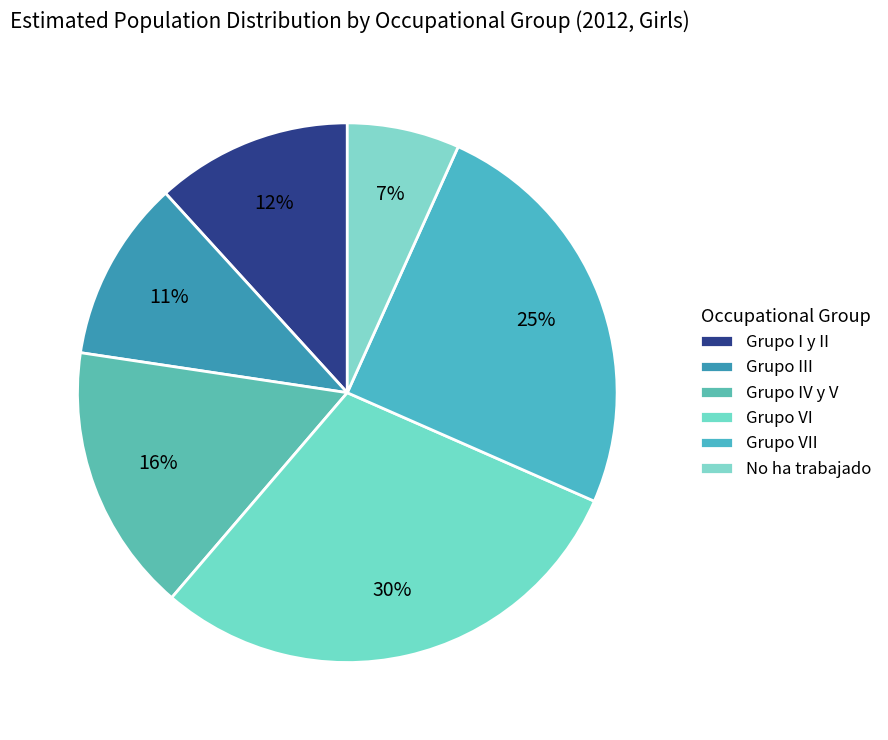

Does Grupo VI account for over 50% of the chart?

No